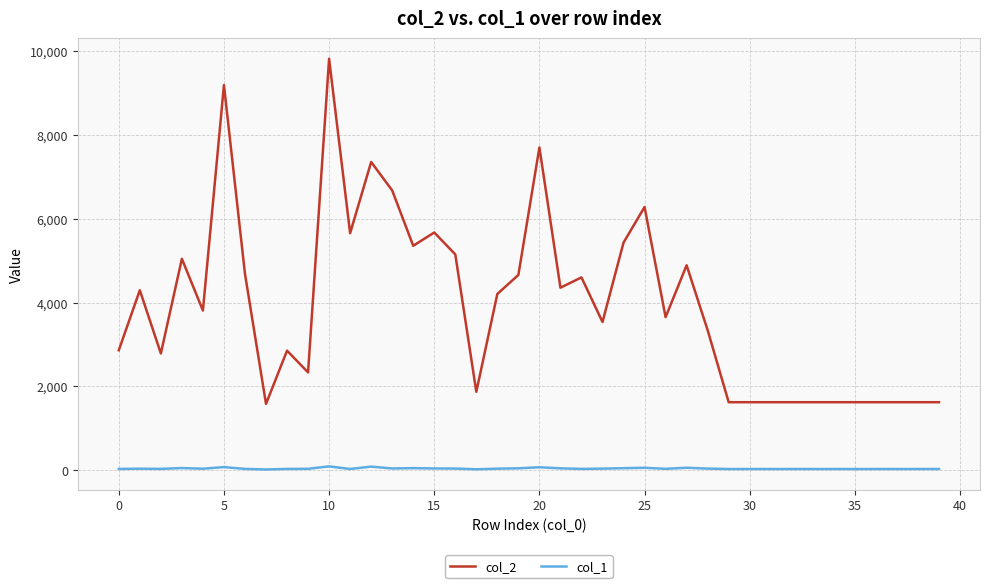

Which series has the largest total across all categories?

col_2